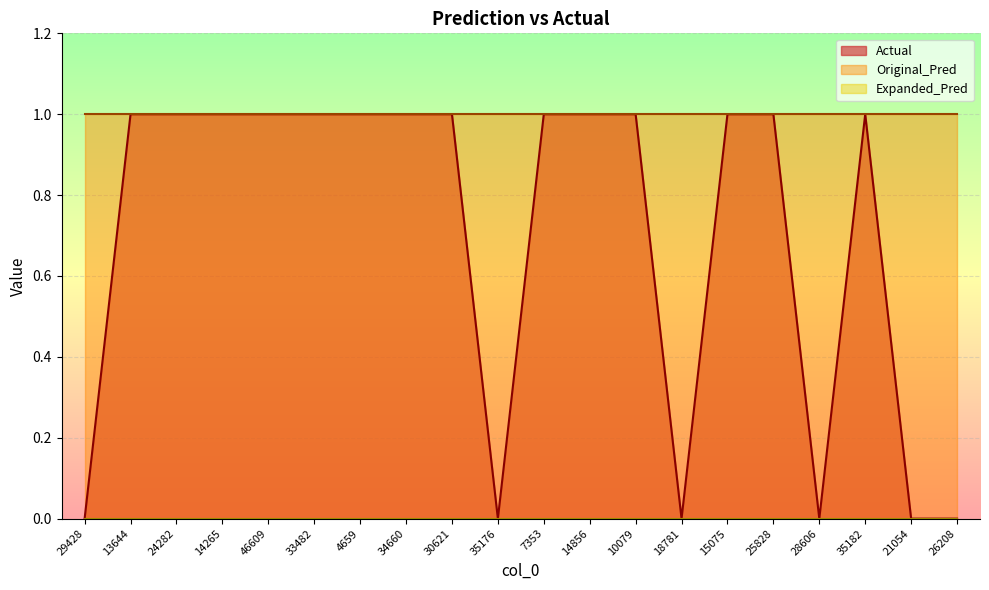

Which has a higher value, 14856 or 30621?

14856